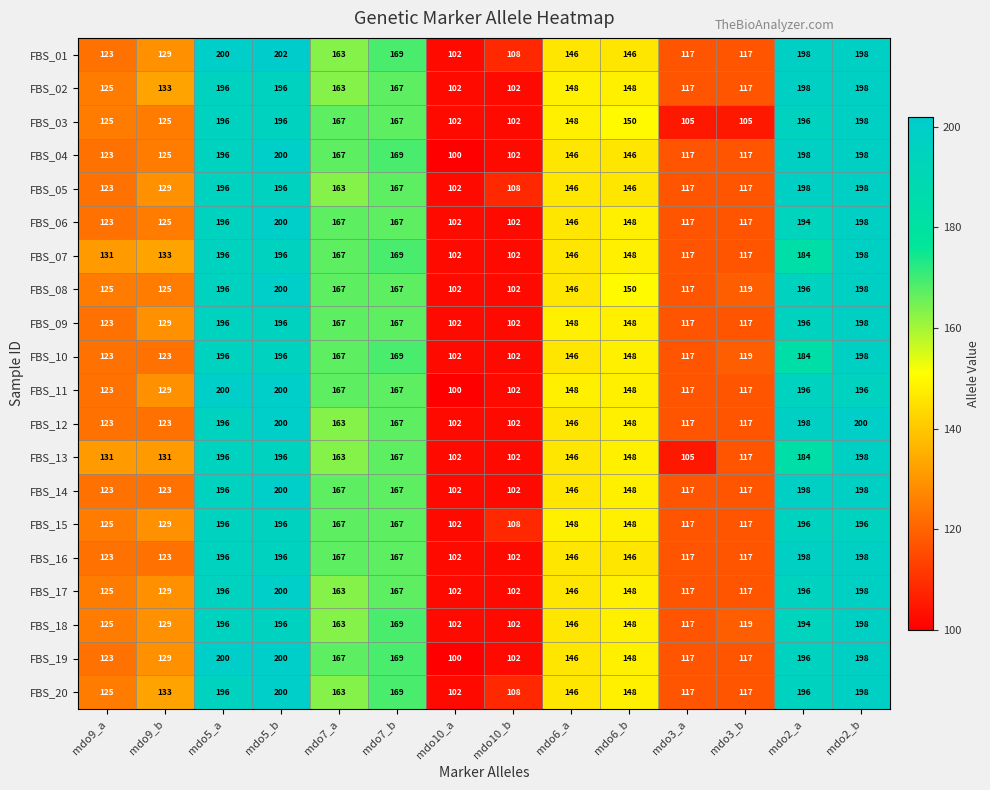

What is the difference between the maximum and second lowest values in the FBS_14 series?

98